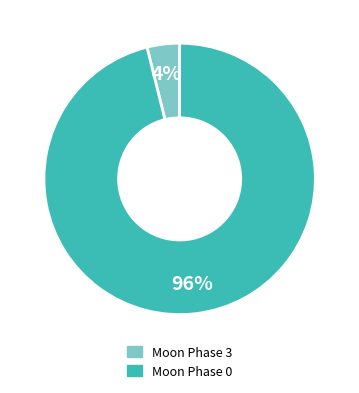

Does any single category account for the majority?

Yes